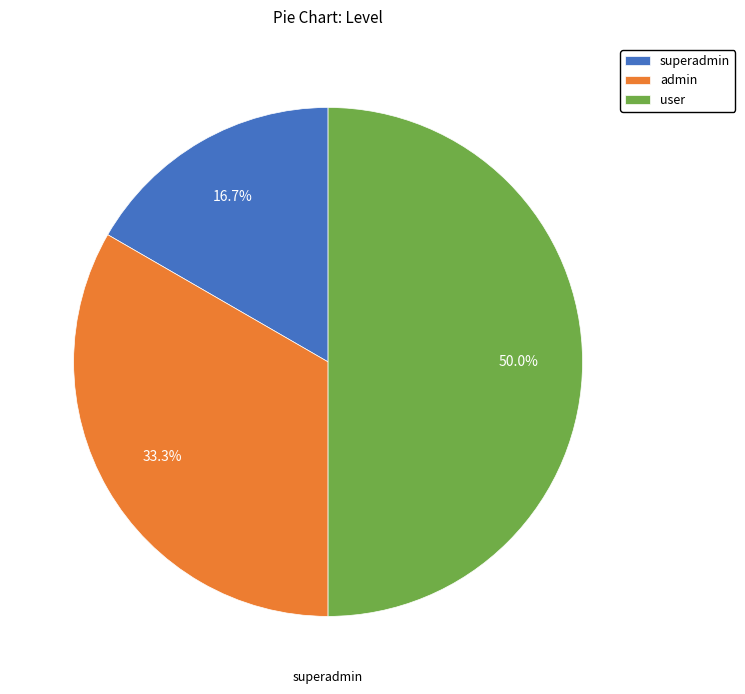

Between superadmin and admin, which is larger?

admin